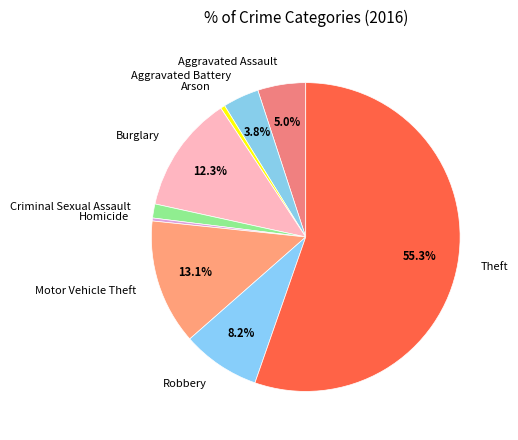

Combined, do Aggravated Assault and Aggravated Battery account for over 50%?

No